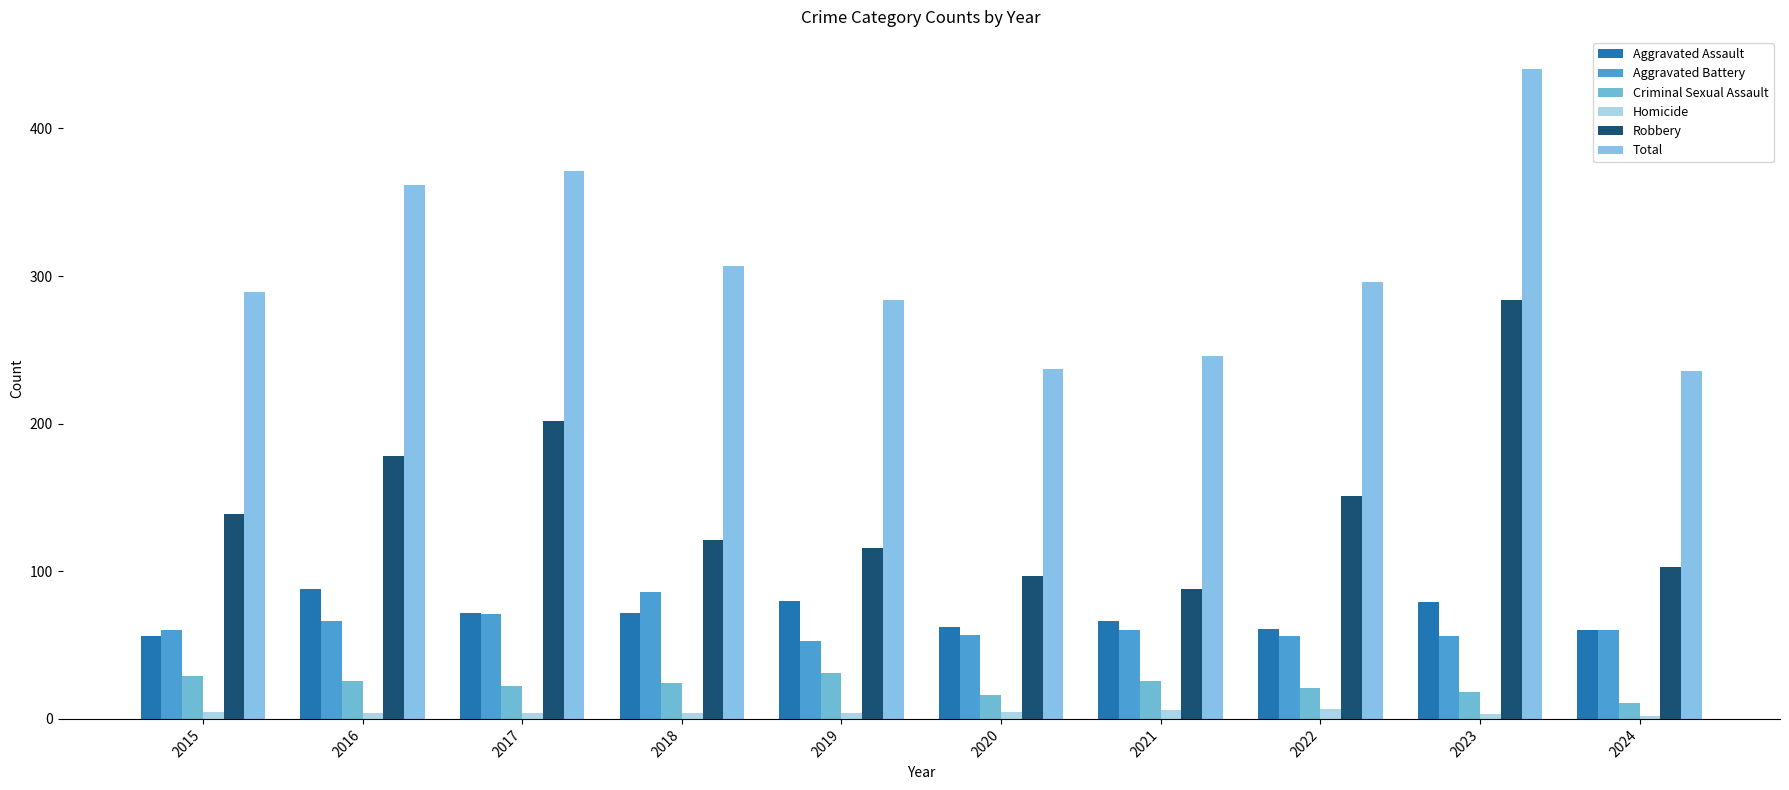

Is it true that Criminal Sexual Assault equals 13 at 2018?

False